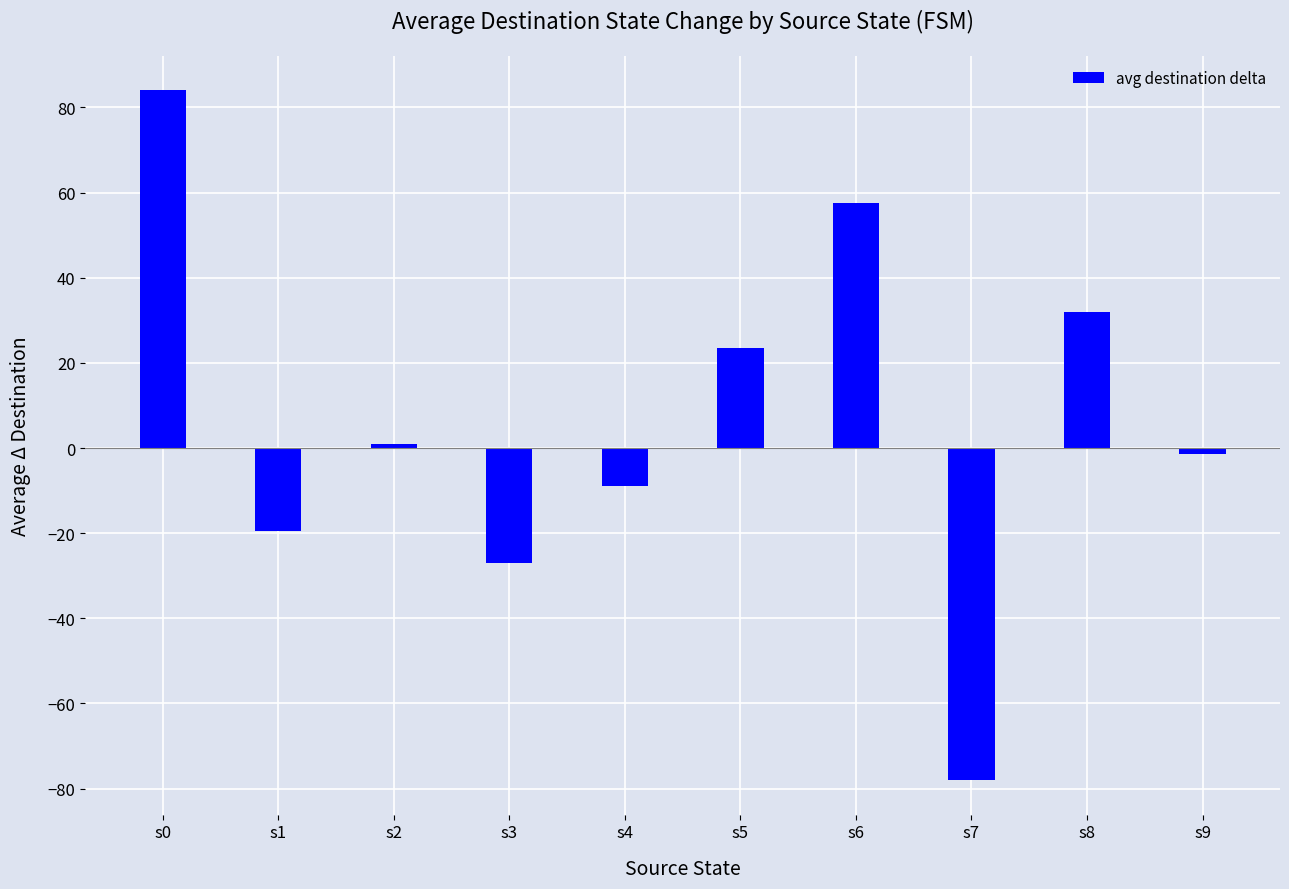

Which has a higher value, s4 or s9?

s9